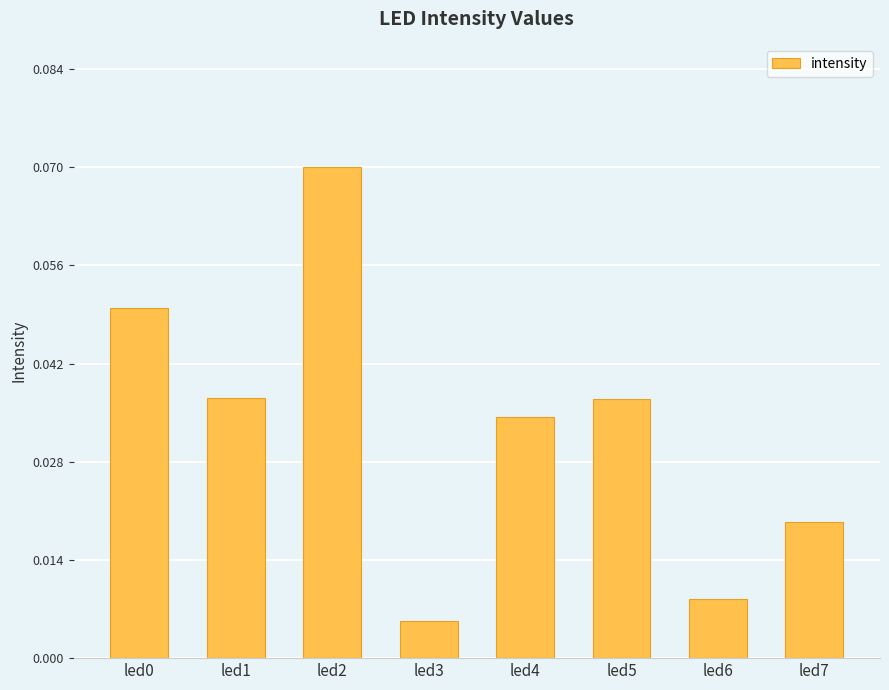

Is it true that the value at led2 is 0.0?

False